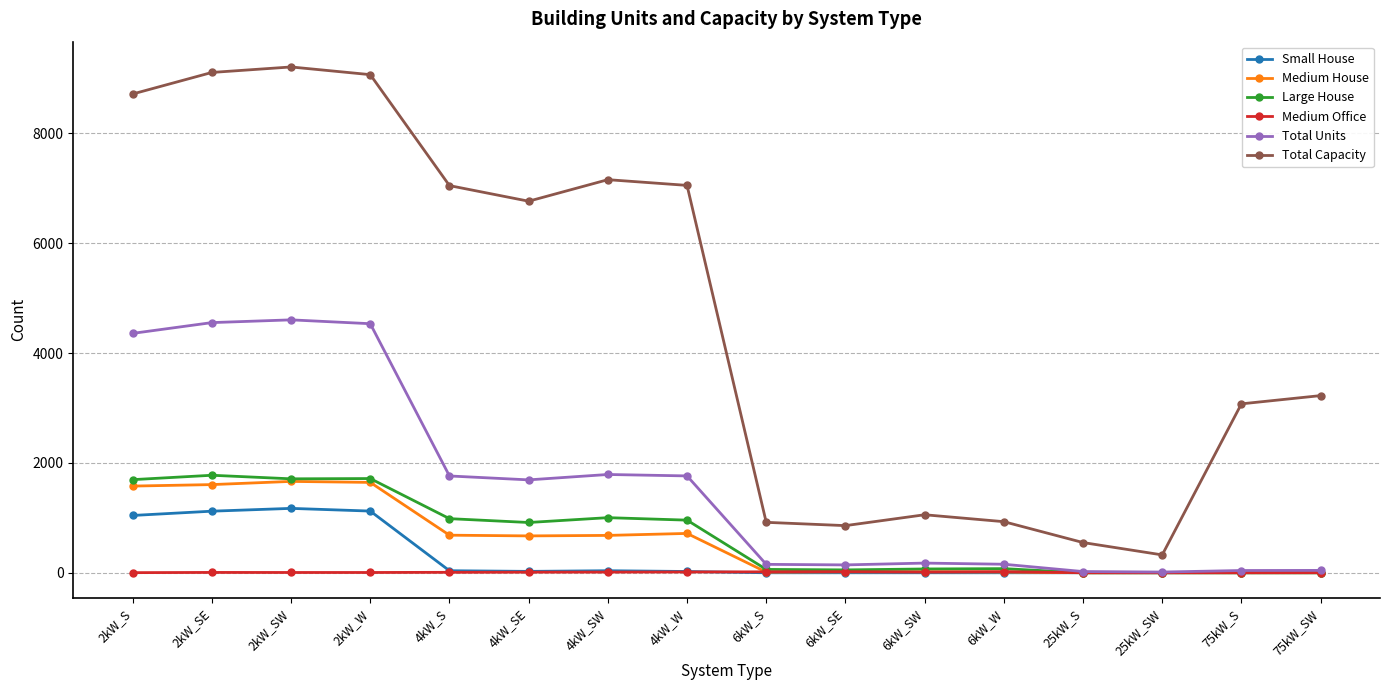

What is the label of the 16th point from the left?

75kW_SW